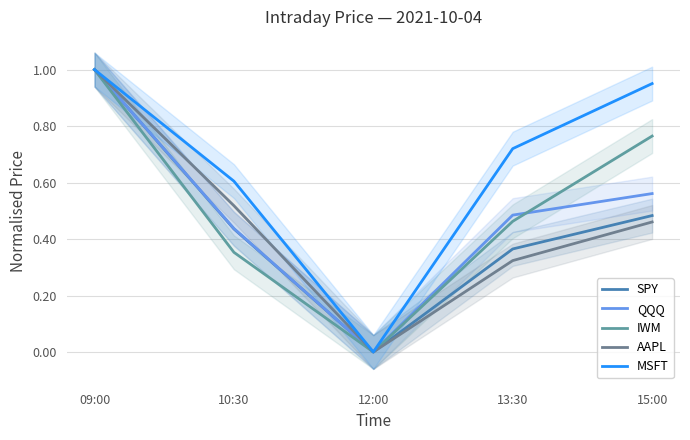

True or false: SPY and AAPL intersect in this chart.

False